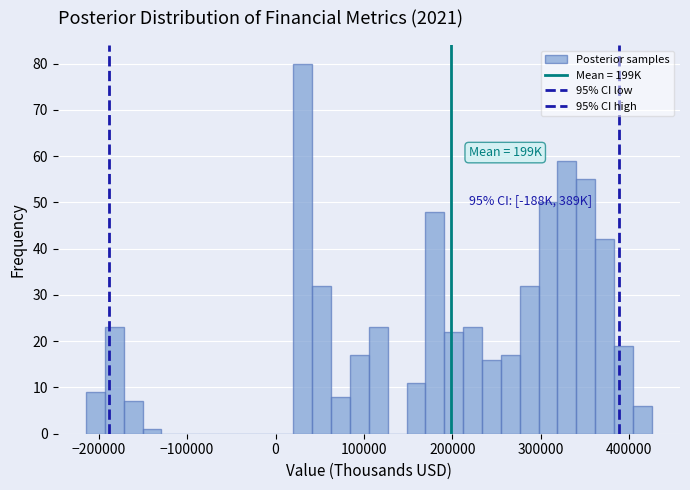

Around what value on the x-axis is the tallest bar? Give the approximate position of its centre, as read against the axis.

30000